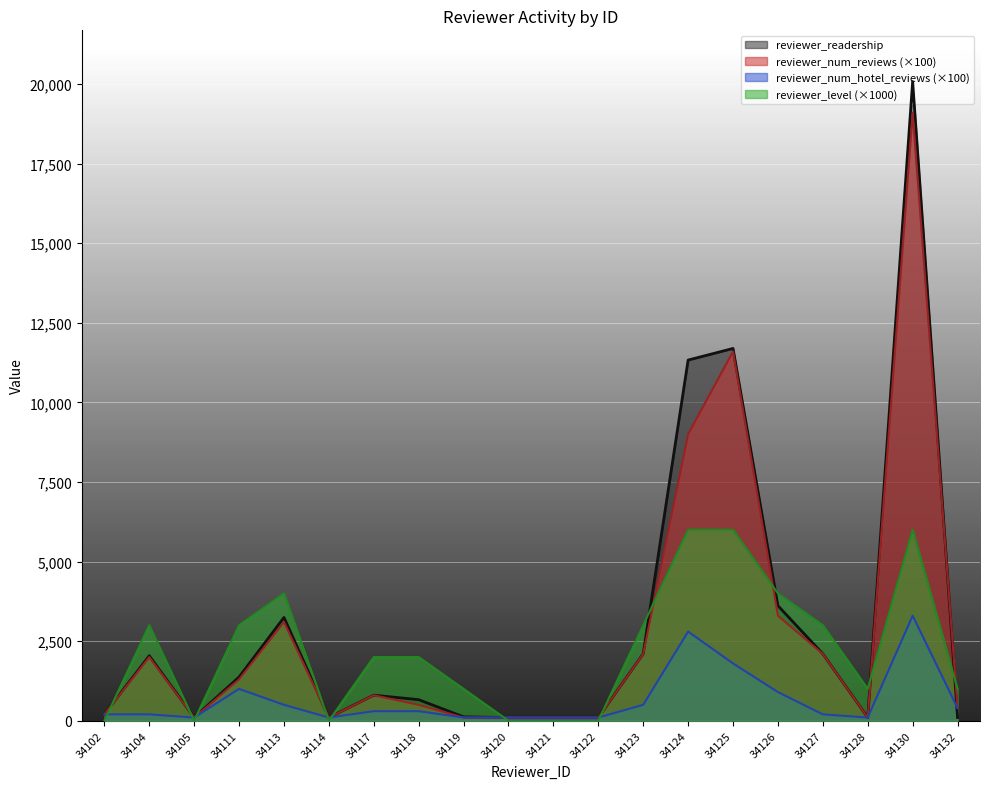

Reading left to right, list all the values displayed in this chart.

reviewer_readership: 201	2041	100	1372	3245	101	803	661	121	100	100	100	2104	11330	11695	3613	2102	101	20082	101
reviewer_num_reviews: 200	2000	100	1300	3100	100	800	500	100	100	100	100	2100	9000	11600	3300	2100	100	19100	400
reviewer_num_hotel_reviews: 200	200	100	1000	500	100	300	300	100	100	100	100	500	2800	1800	900	200	100	3300	400
reviewer_level: 0	3000	0	3000	4000	0	2000	2000	1000	0	0	0	3000	6000	6000	4000	3000	1000	6000	1000